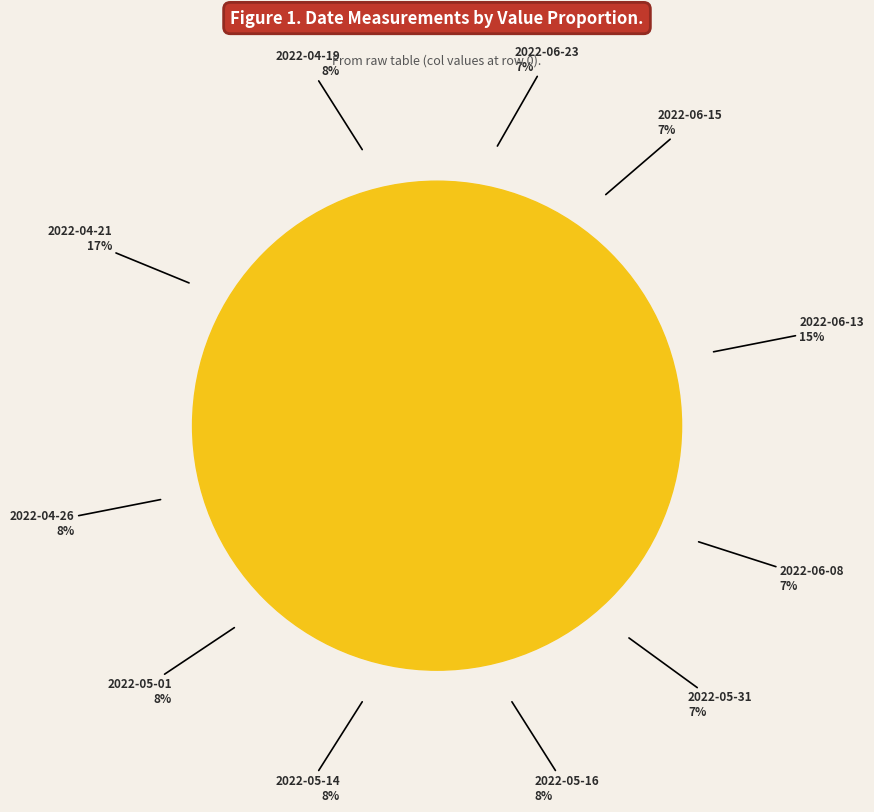

Which category has the smallest portion of the pie?

2022-05-31